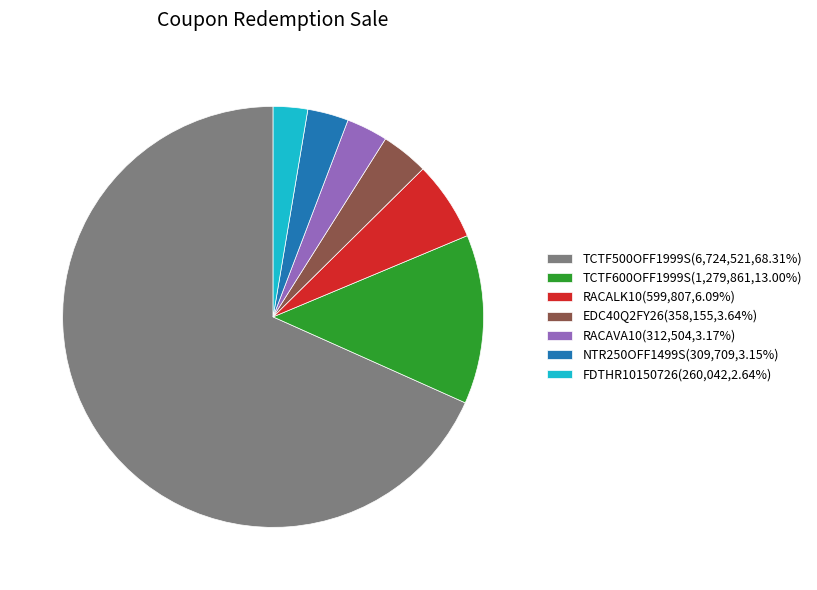

Does RACALK10 account for over 50% of the chart?

No